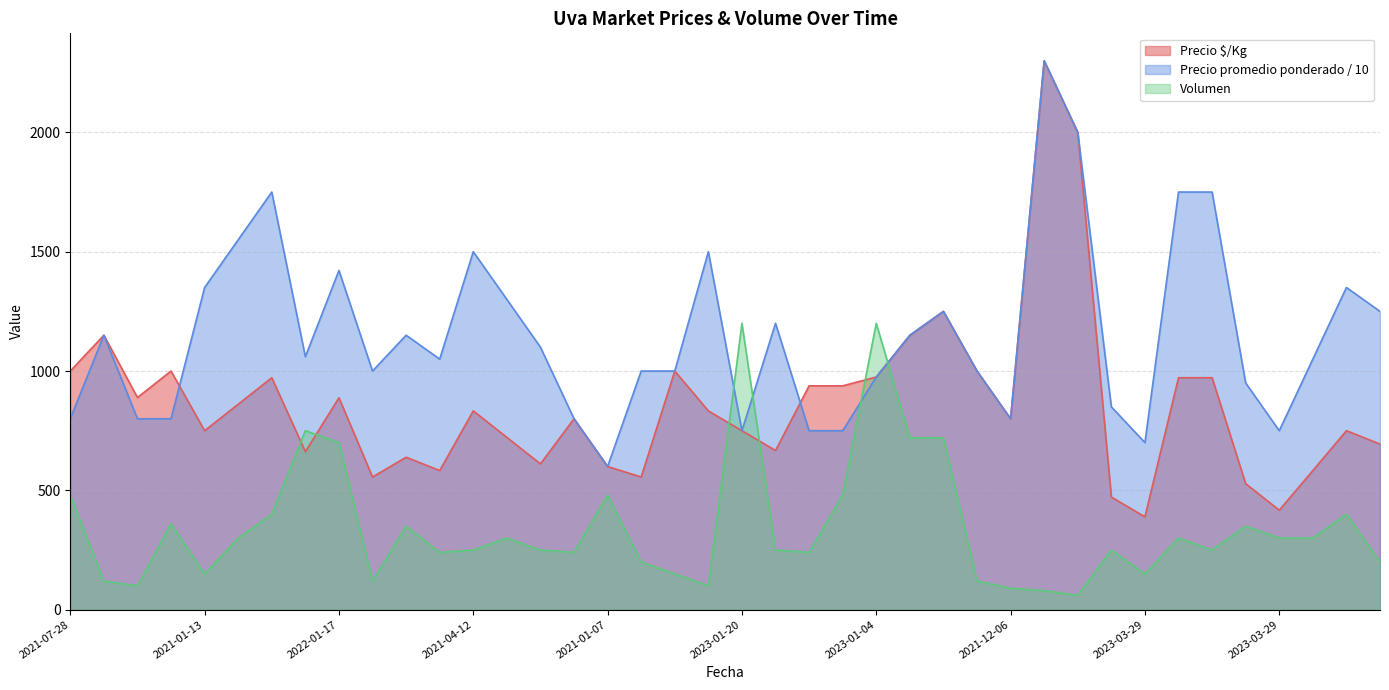

What is the label of the 40th point from the right?

2021-07-28